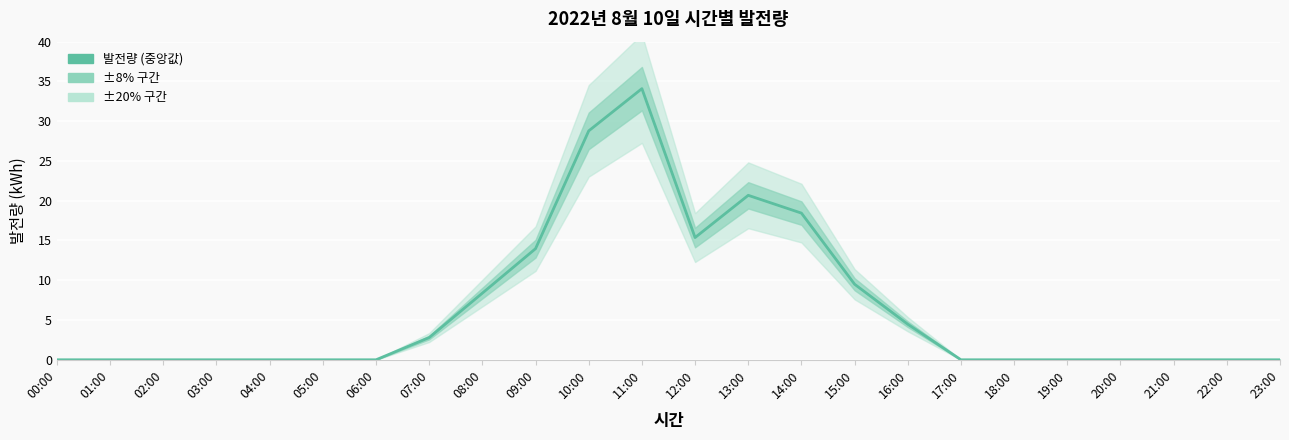

Which category has the highest value across all series?

11:00